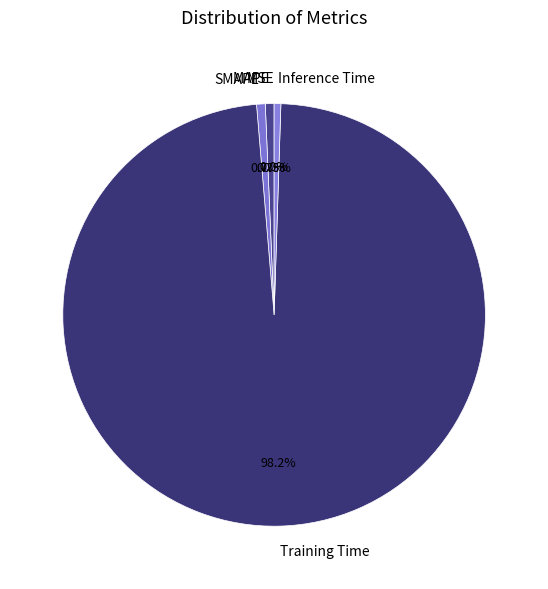

To the nearest percent, what percentage of the pie is MAPE?

1%